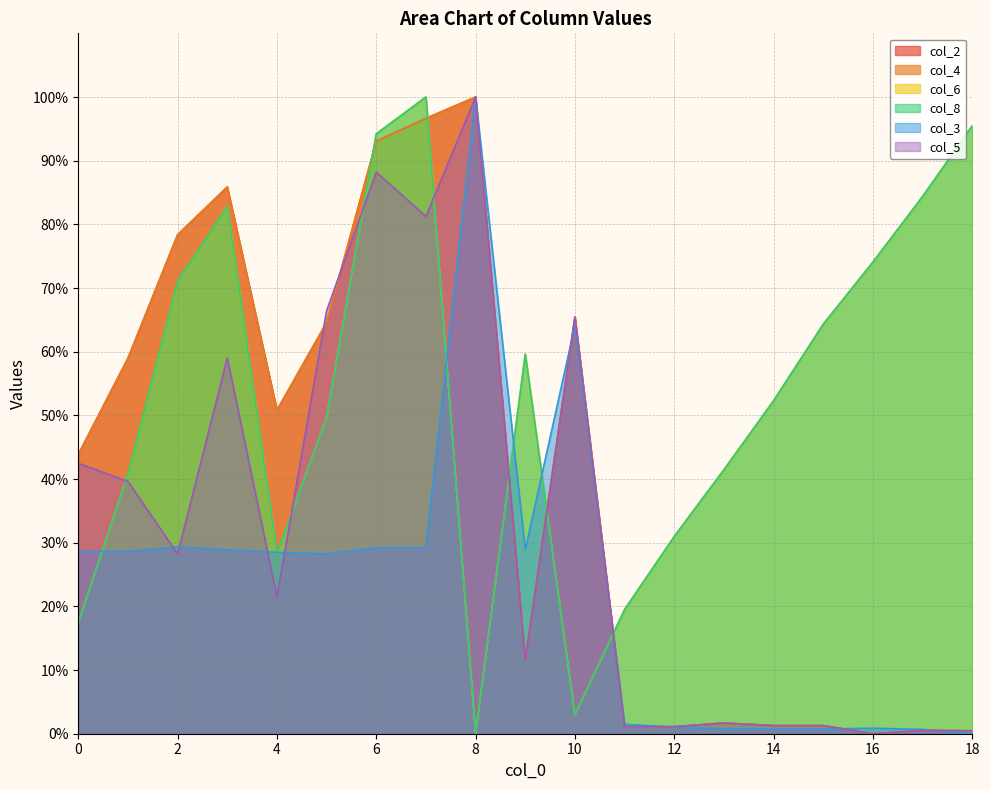

Reading left to right, list all the values displayed in this chart.

col_2: 0=43.9	1=59.0	2=78.4	3=85.9	4=50.8	5=64.6	6=93.1	7=96.6	8=100.0	9=11.5	10=65.5	11=1.1	12=1.1	13=1.7	14=1.3	15=1.3	16=0.0	17=0.5	18=0.5
col_4: 0=43.9	1=59.0	2=78.4	3=85.9	4=50.8	5=64.6	6=93.1	7=96.6	8=100.0	9=11.5	10=65.5	11=1.1	12=1.1	13=1.7	14=1.3	15=1.3	16=0.0	17=0.5	18=0.5
col_6: 0=17.4	1=40.8	2=71.1	3=82.8	4=28.3	5=49.7	6=94.2	7=100.0	8=0.0	9=59.6	10=3.0	11=19.5	12=31.0	13=41.5	14=52.3	15=64.3	16=74.1	17=84.4	18=95.5
col_8: 0=17.4	1=40.8	2=71.1	3=82.8	4=28.3	5=49.7	6=94.2	7=100.0	8=0.0	9=59.6	10=3.0	11=19.5	12=31.0	13=41.5	14=52.3	15=64.3	16=74.1	17=84.4	18=95.5
col_3: 0=28.6	1=28.7	2=29.3	3=28.9	4=28.5	5=28.2	6=29.2	7=29.2	8=100.0	9=28.9	10=64.1	11=1.5	12=1.1	13=0.7	14=0.7	15=0.7	16=0.9	17=0.7	18=0.0
col_5: 0=42.5	1=39.6	2=28.2	3=59.0	4=21.5	5=66.4	6=88.2	7=81.2	8=100.0	9=11.5	10=65.5	11=1.1	12=1.1	13=1.7	14=1.3	15=1.3	16=0.0	17=0.5	18=0.5